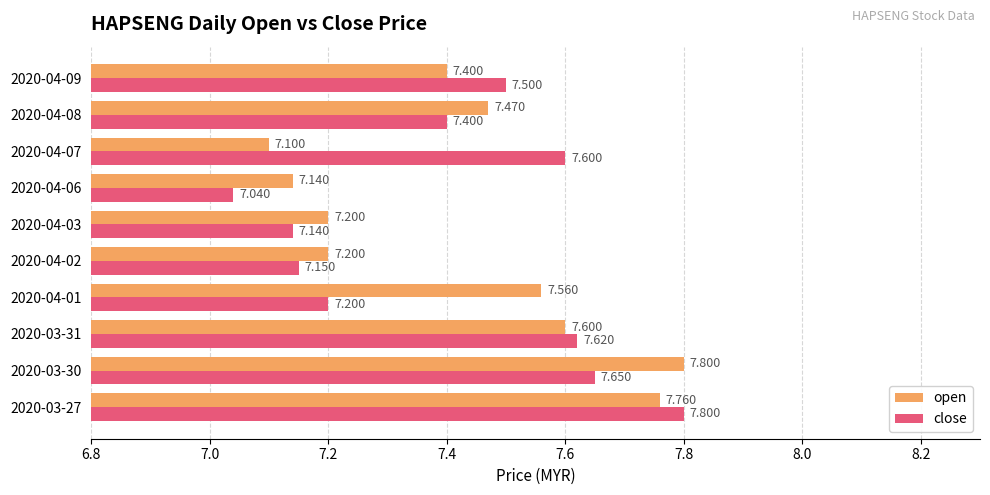

Between 2020-03-30 and 2020-04-06, which series saw the biggest shift?

open